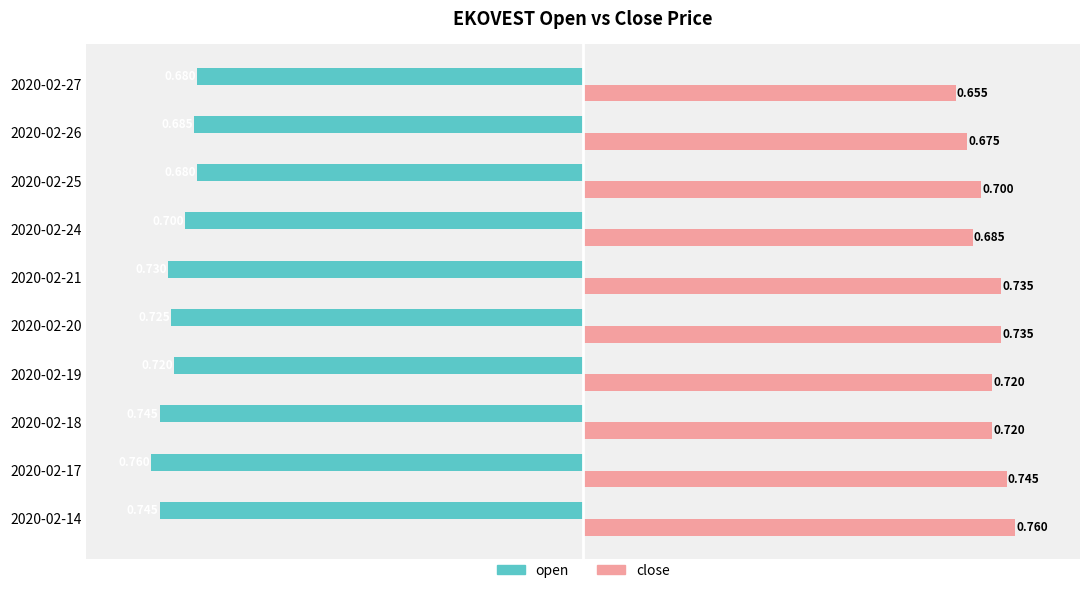

List the series in order of their overall mean, lowest first.

open, close